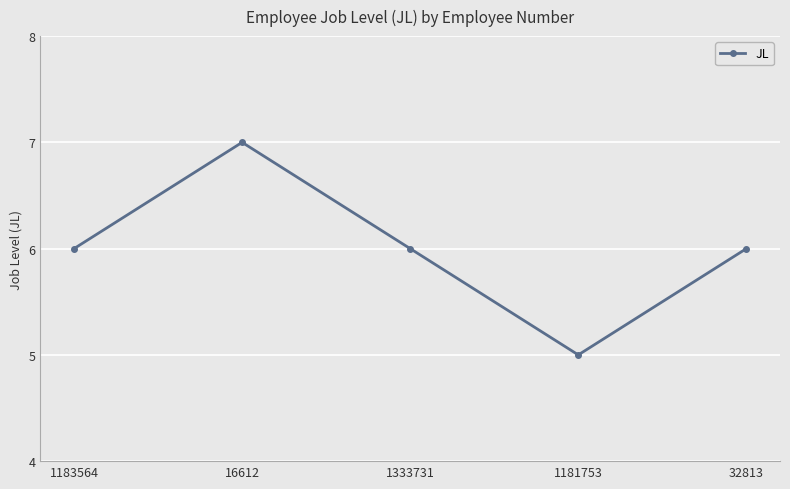

How many points are lower than both their immediate neighbors (excluding endpoints)?

1